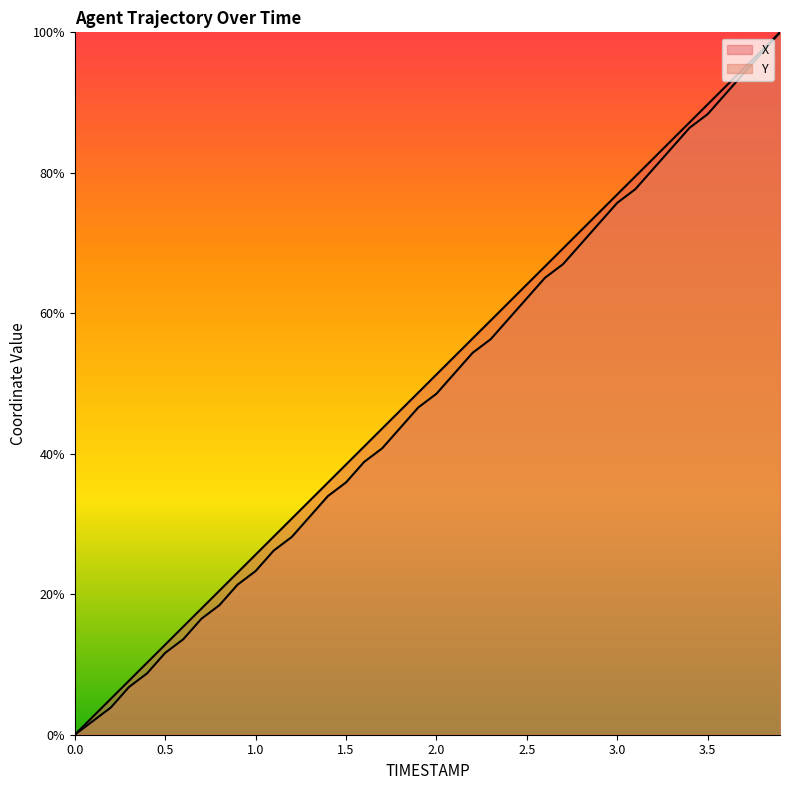

Where is X nearest to the value 50?

1.9